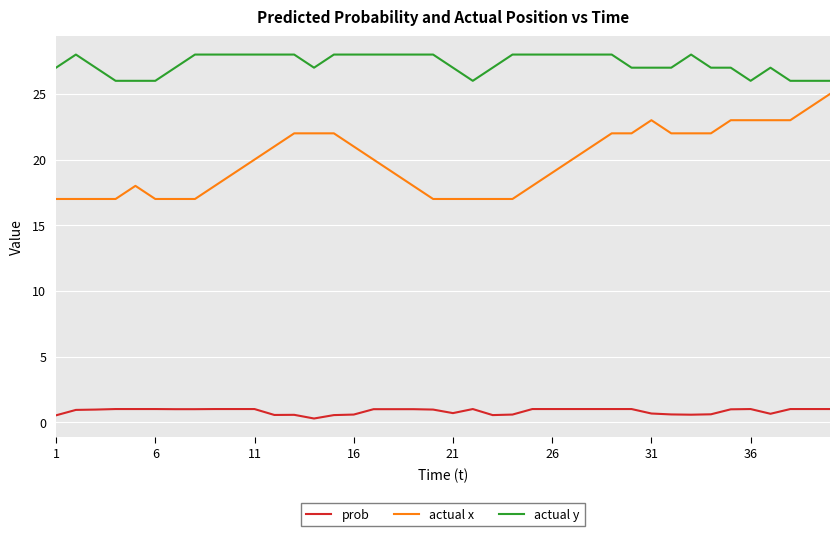

List the series in order of their peak value, lowest first.

prob, actual x, actual y